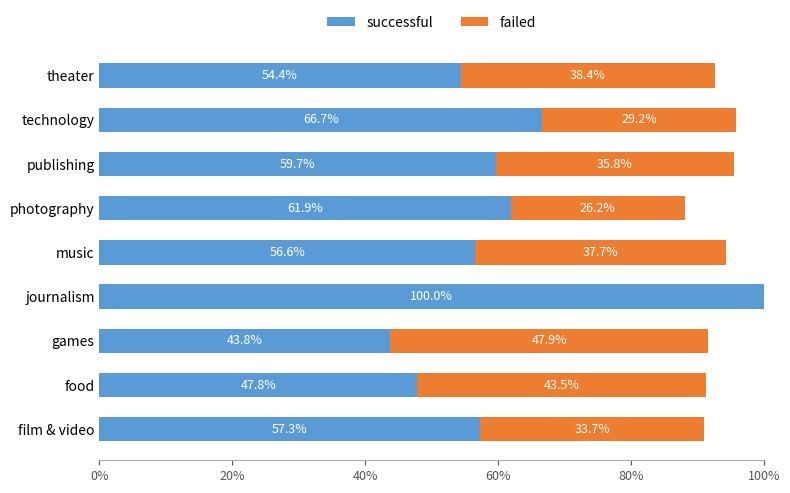

Is it true that successful equals 61.9 at photography?

True